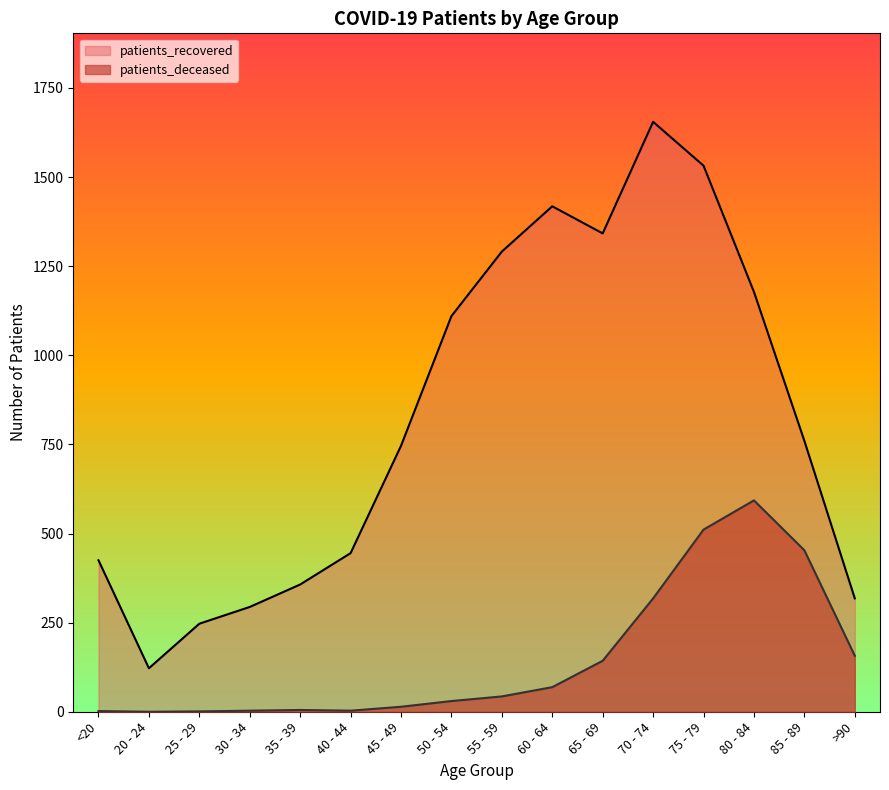

What are all the series names shown in the legend?

patients_recovered, patients_deceased